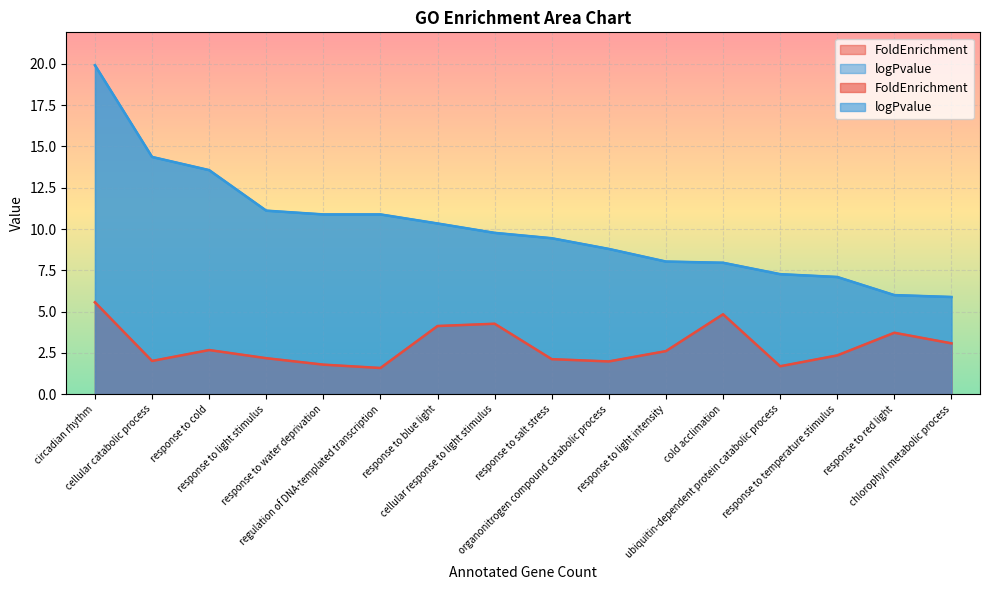

True or false: FoldEnrichment has a value of 4.8 at cold acclimation.

True